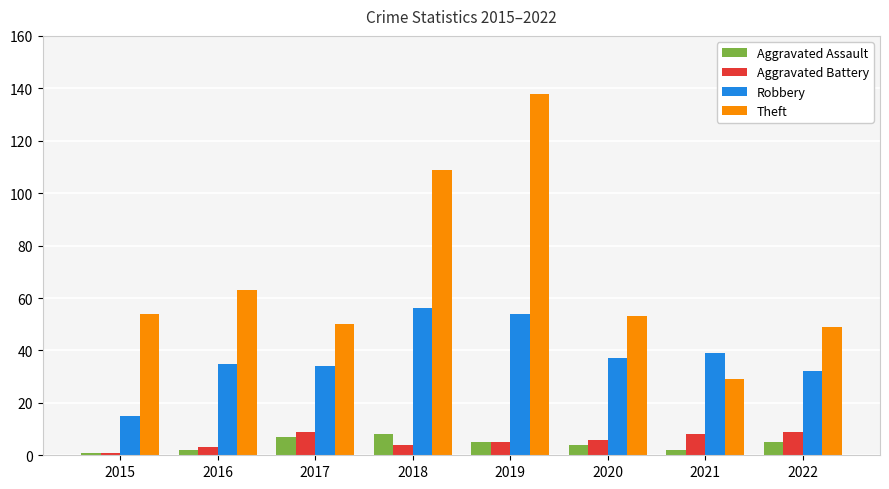

How many categories are shown in the chart?

8